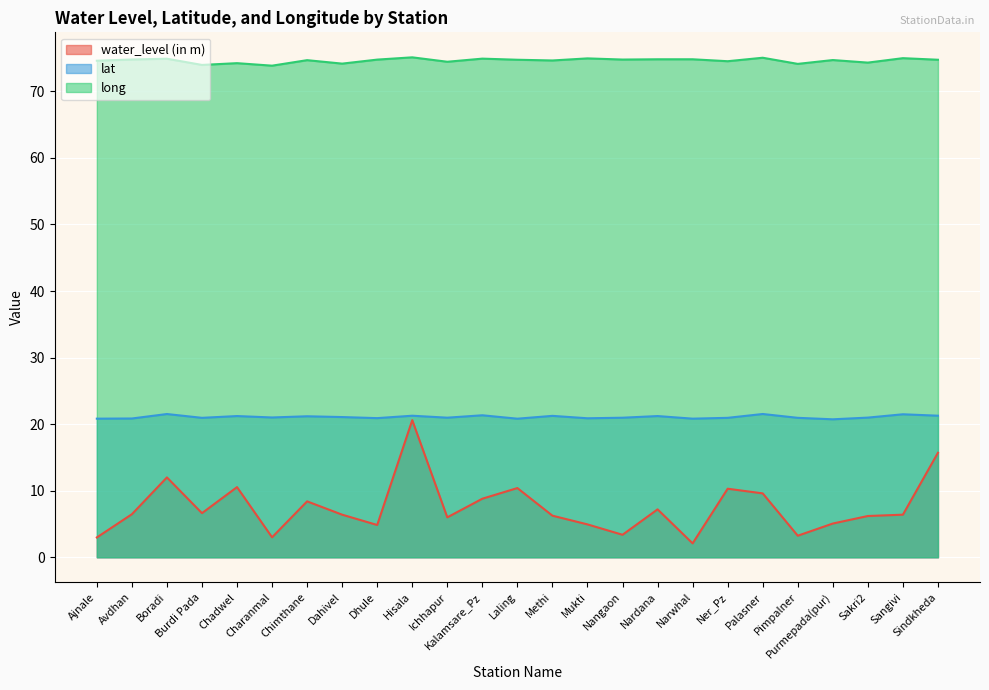

What is the value of the long point at the 21st from the left?

74.1